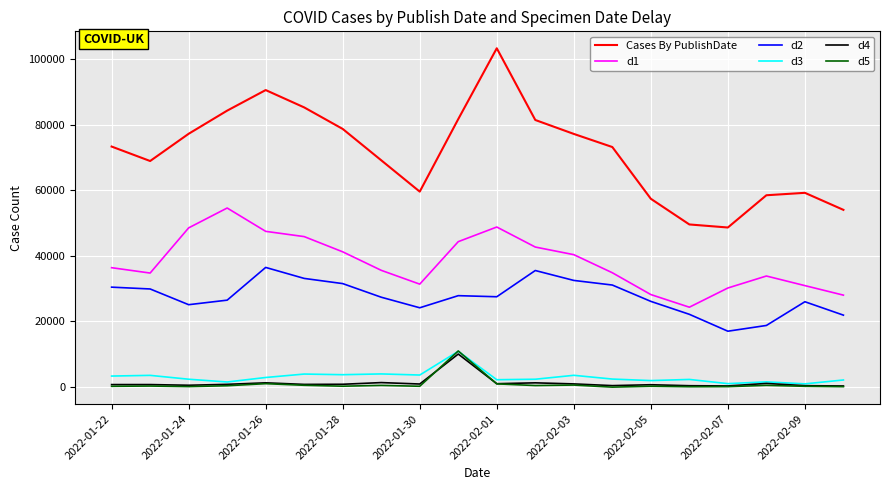

Which series has the largest total across all categories?

Cases By PublishDate